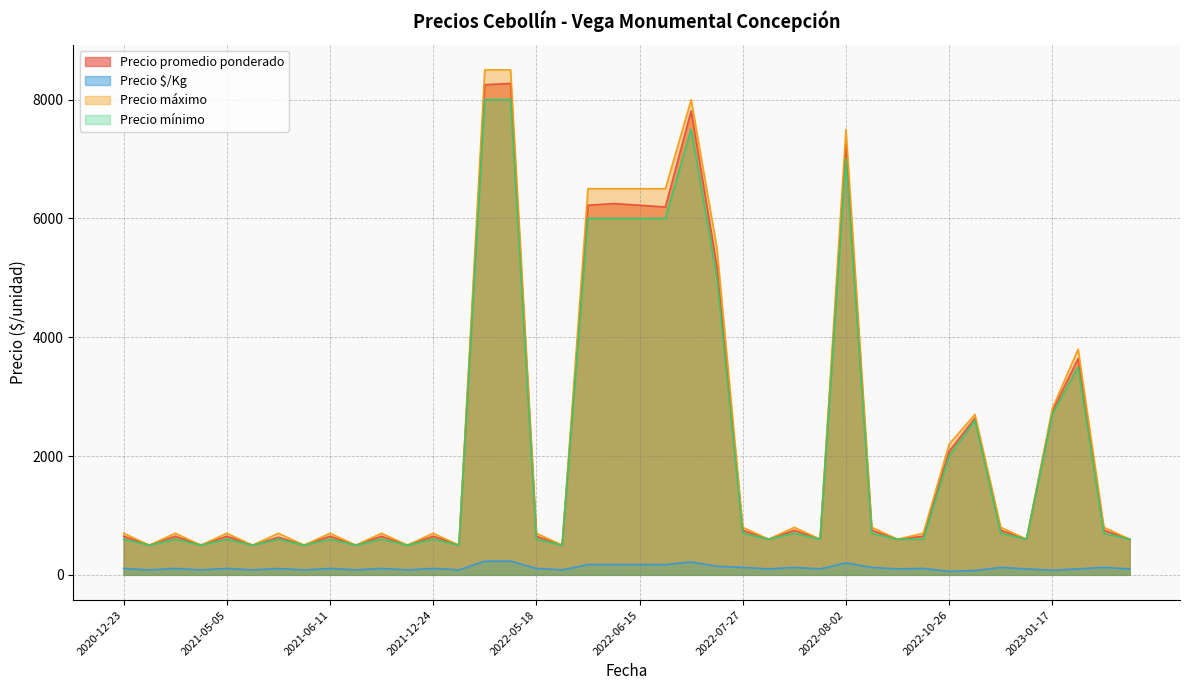

What is the difference between the highest and lowest values at 2022-05-18?

592